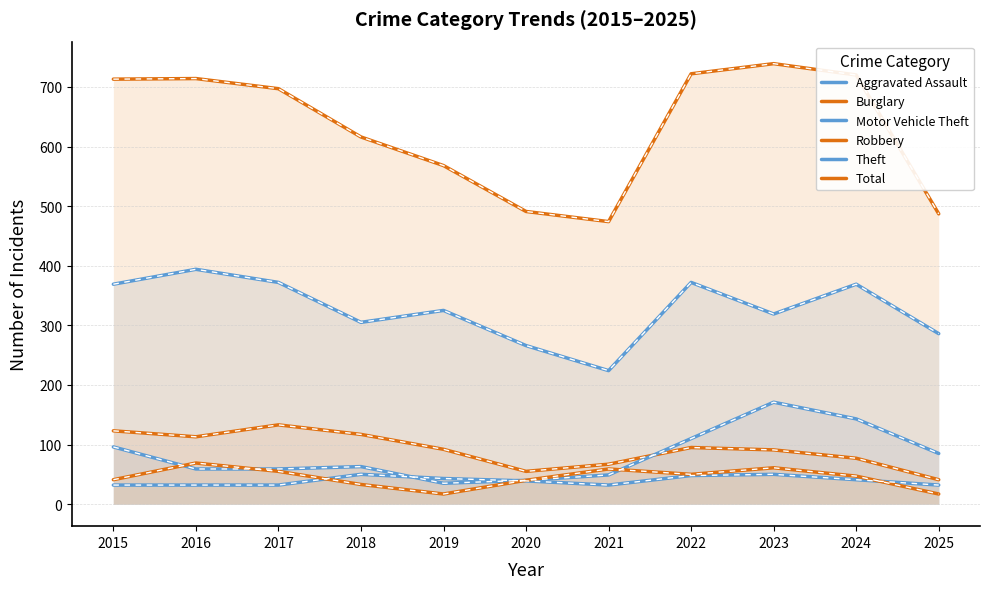

Which category has the lowest value in the Total series?

2021